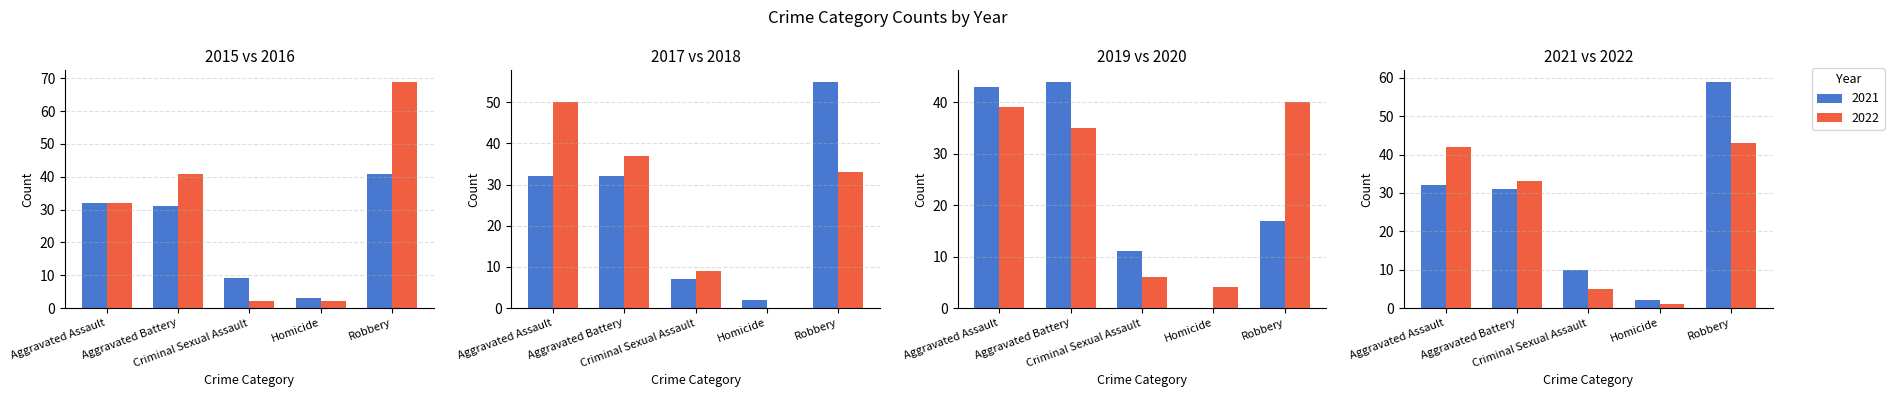

How many data points in 2016 are above 32?

2